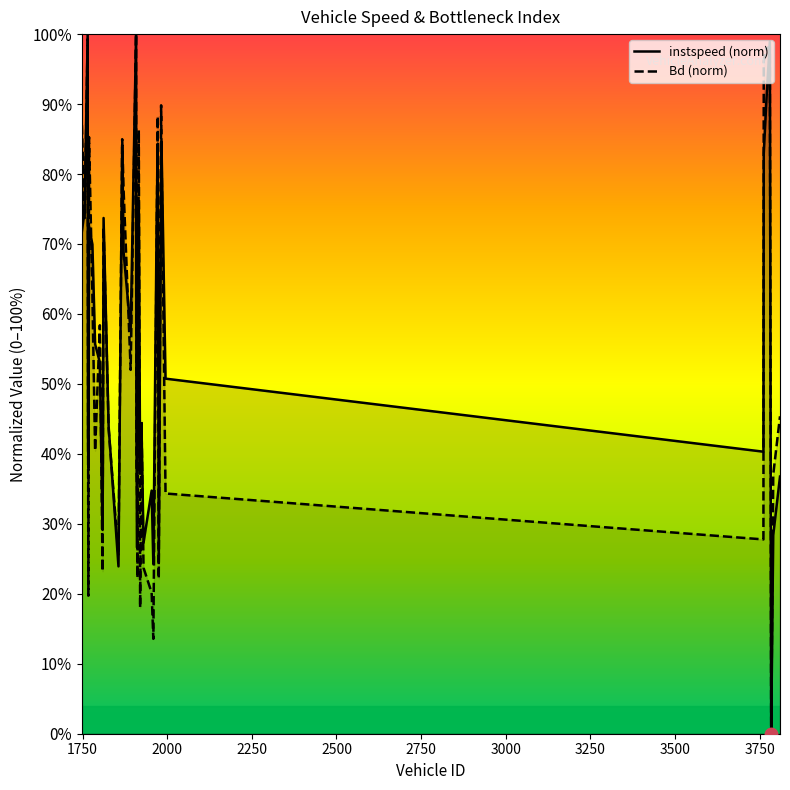

Which series changed the most between 1909 and 1983?

Bd